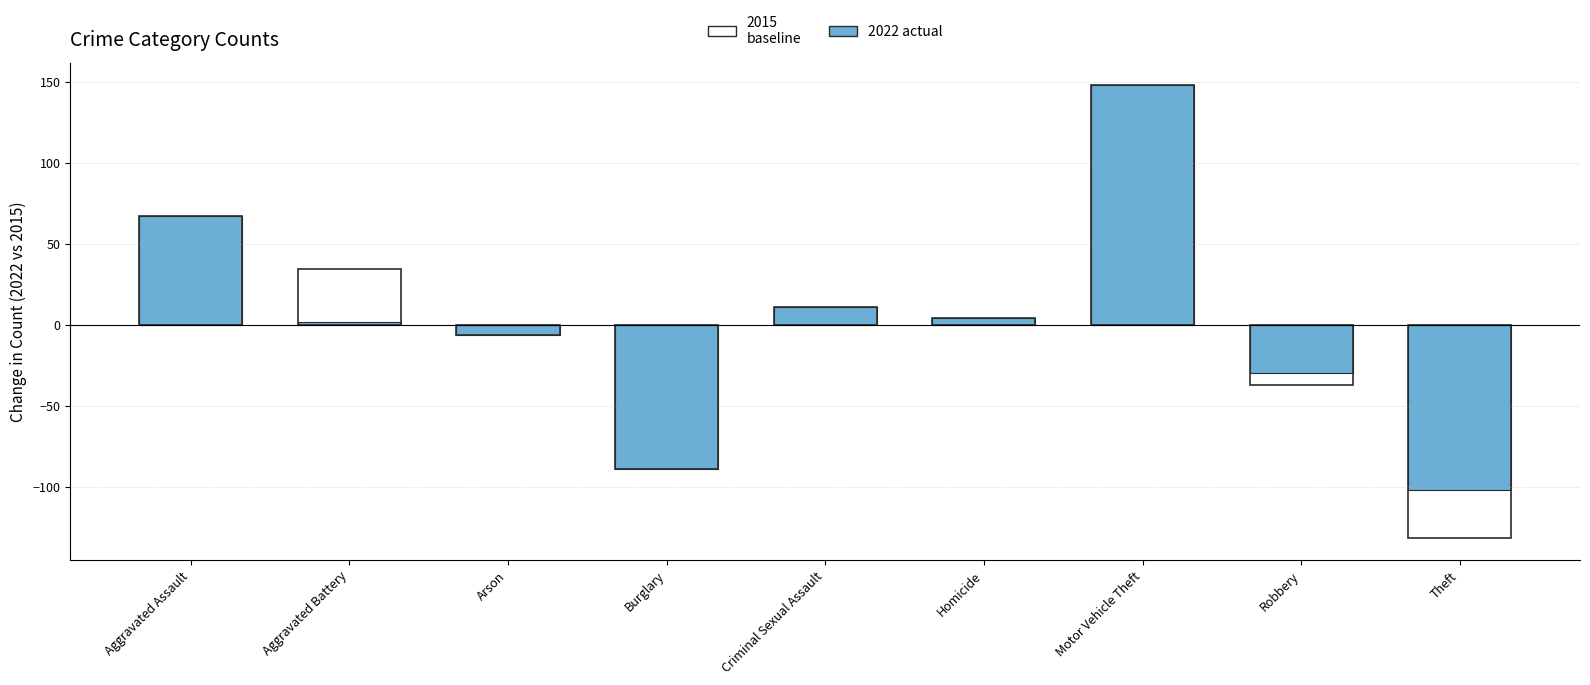

Reading left to right, list all the values displayed in this chart.

Aggravated Assault=67	Aggravated Battery=2	Arson=-6	Burglary=-89	Criminal Sexual Assault=11	Homicide=4	Motor Vehicle Theft=148	Robbery=-30	Theft=-102